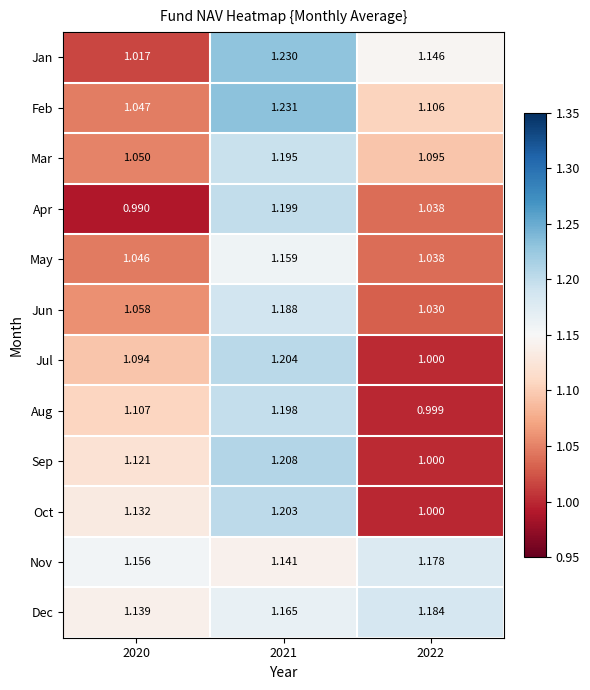

What is the total value across all series at 2021?

14.3